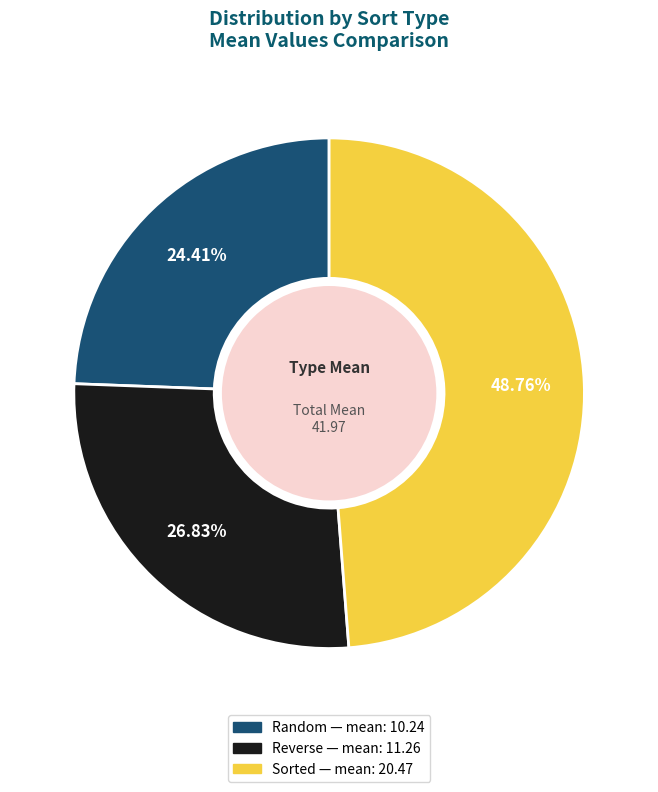

What is the total percentage of Sorted and Reverse?

75.6%